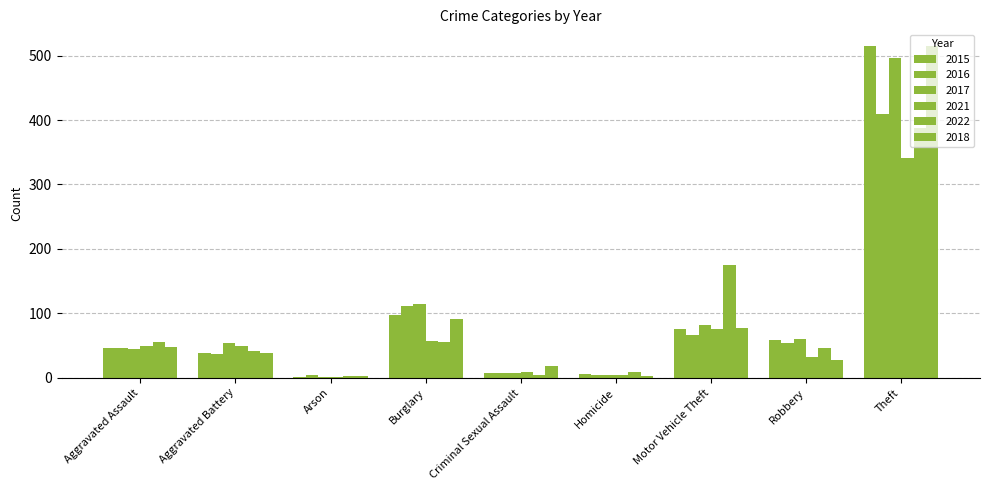

What is the difference between the maximum and minimum values in the 2016 series?

405